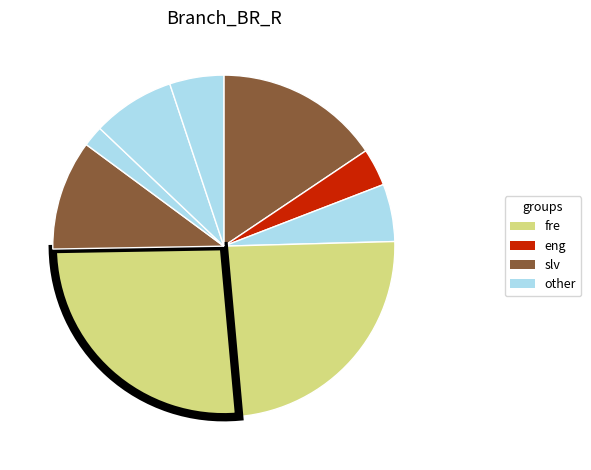

Count the number of slices in the pie.

9